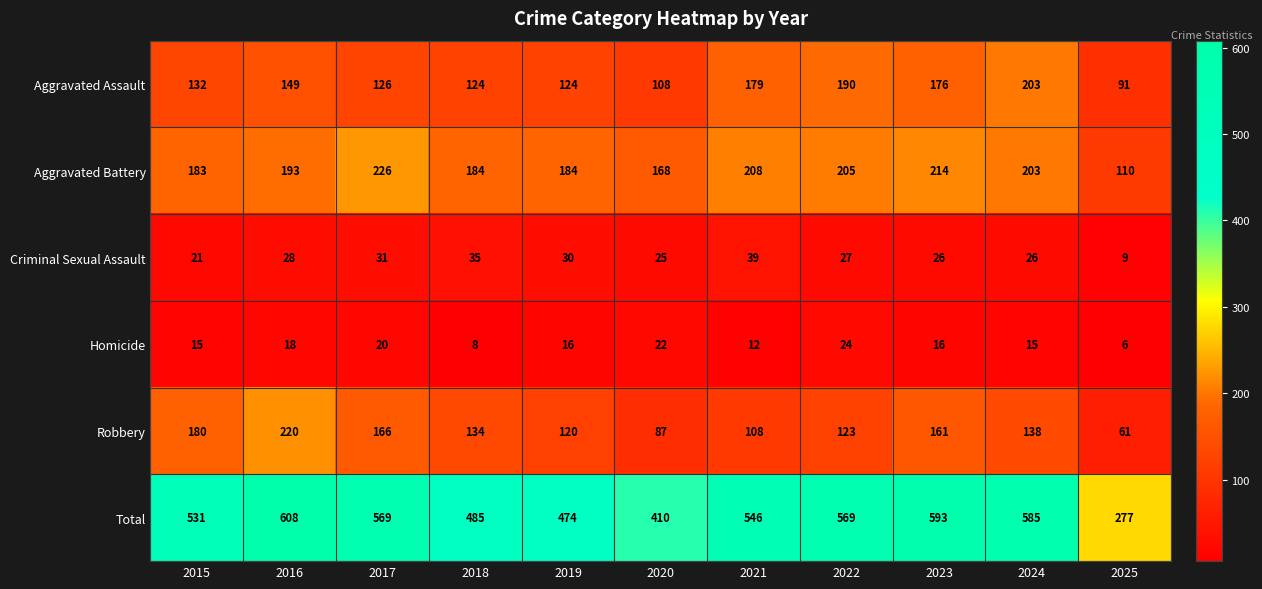

At which label is Aggravated Battery closest to 168?

2020